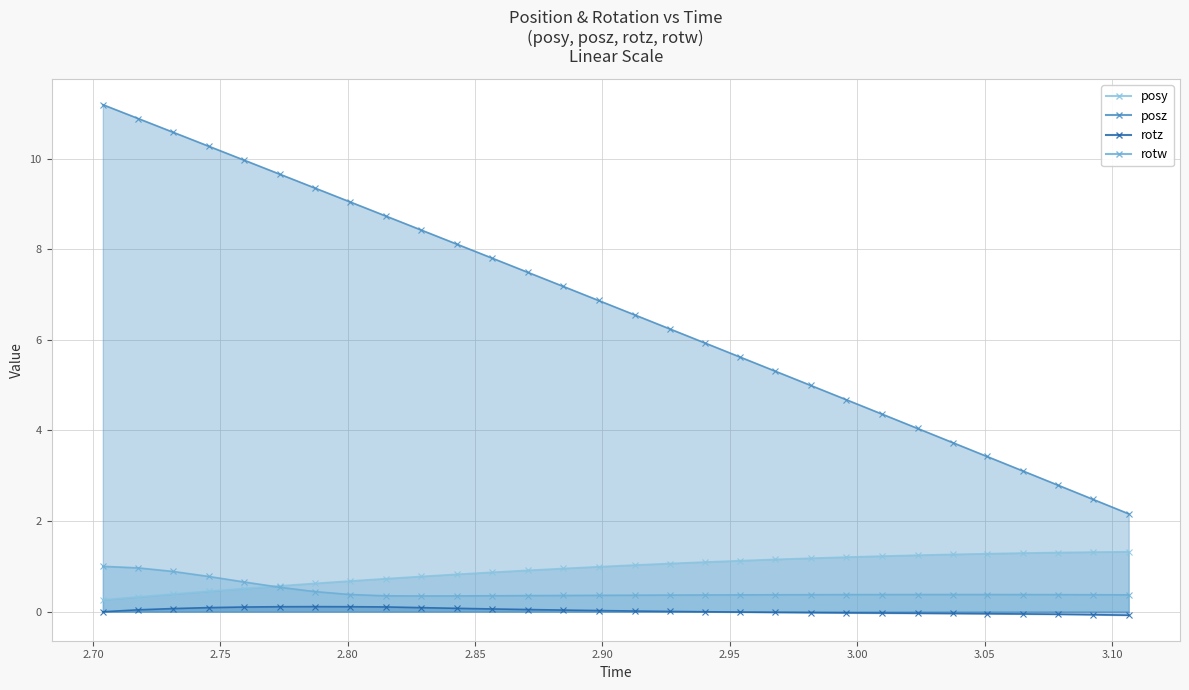

True or false: rotw and posz cross at least once.

False